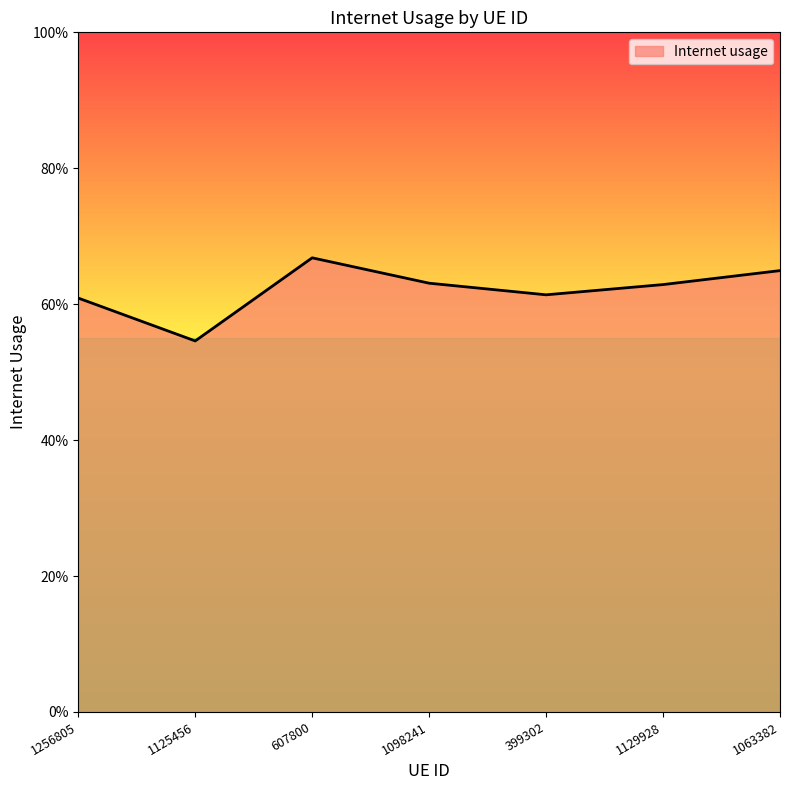

The value at 607800 is 0.7. True or false?

True